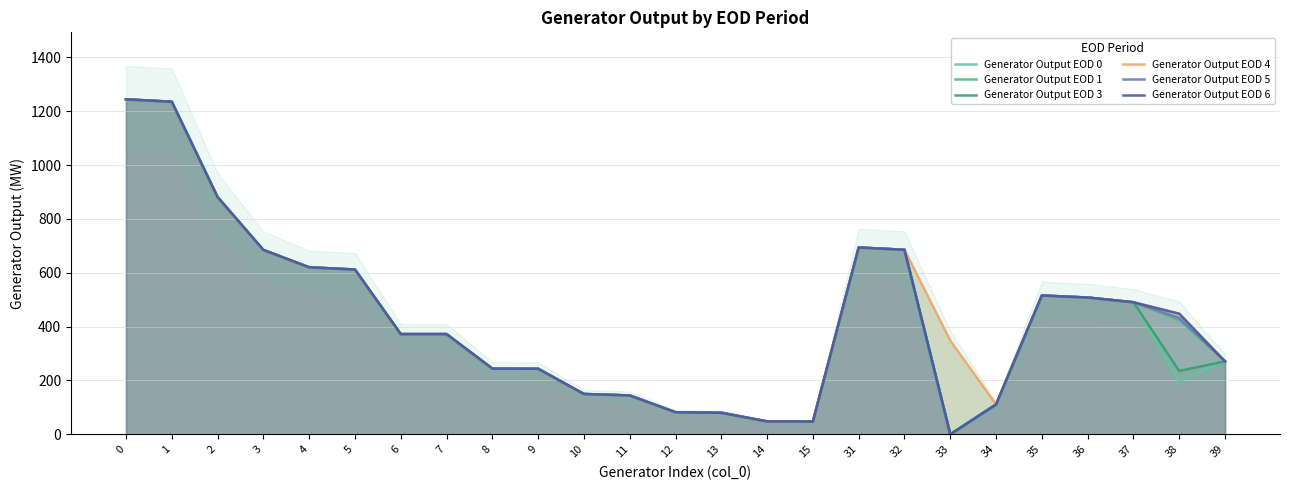

How many positive values does the Generator Output EOD 6 series have?

24